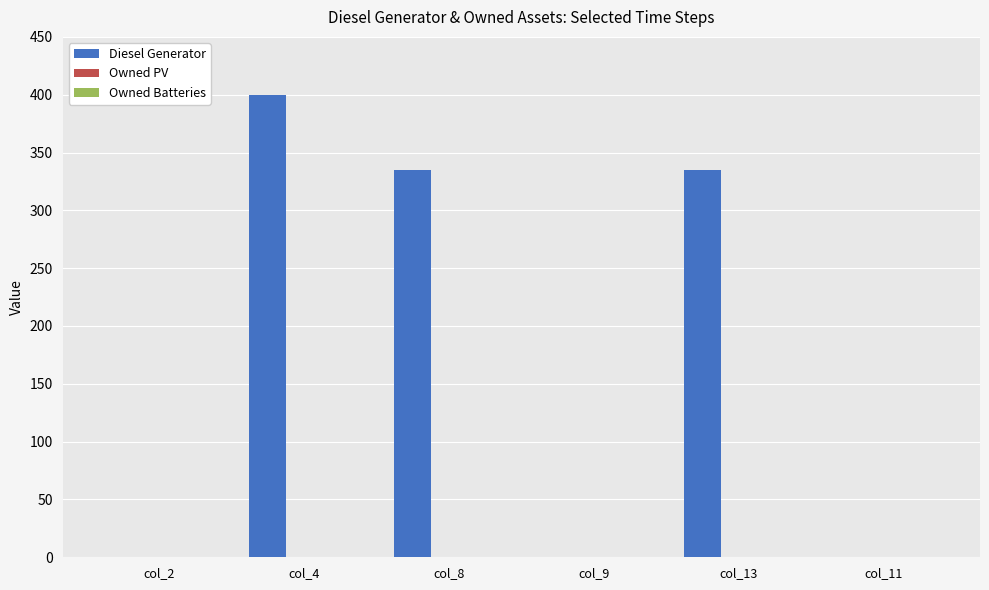

Reading left to right, transcribe all the data shown in this chart.

col_2=0	col_4=400	col_8=335	col_9=0	col_13=335	col_11=0